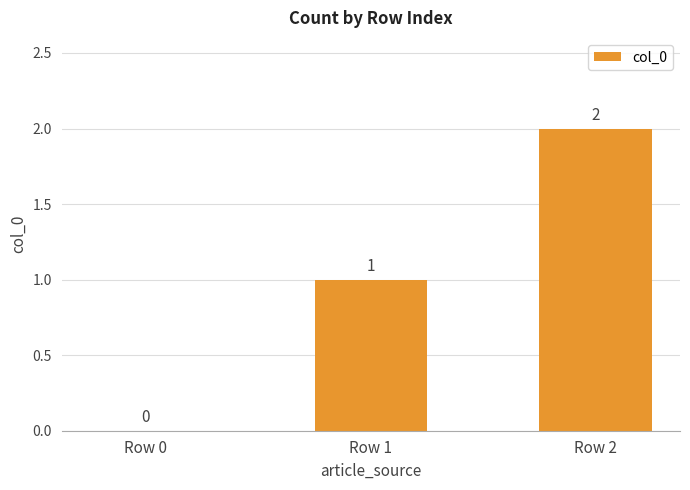

What is the approximate value at Row 1?

1